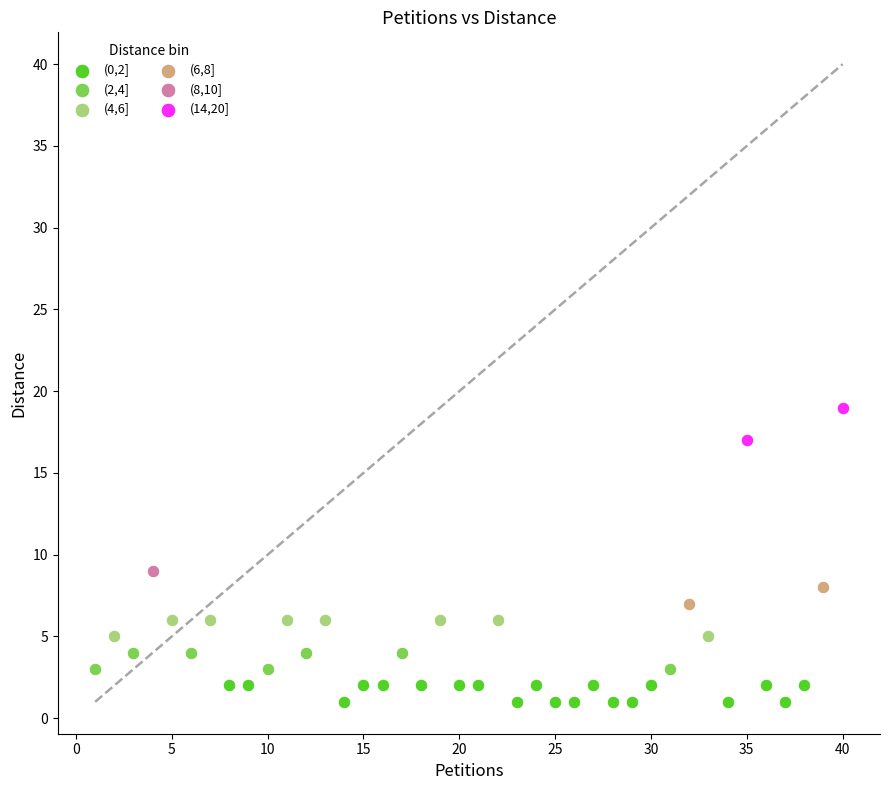

Which series contains the highest Y value?

(14,20]